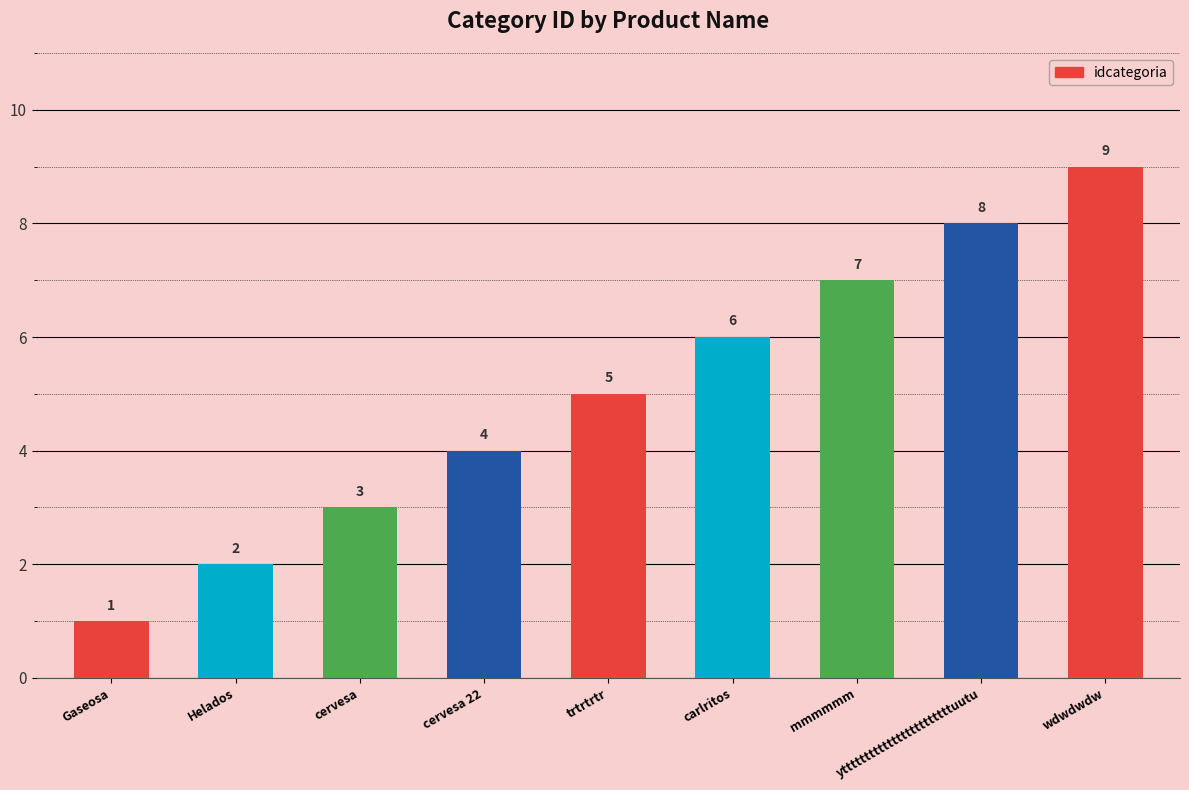

What is the difference between the second highest and minimum values?

7